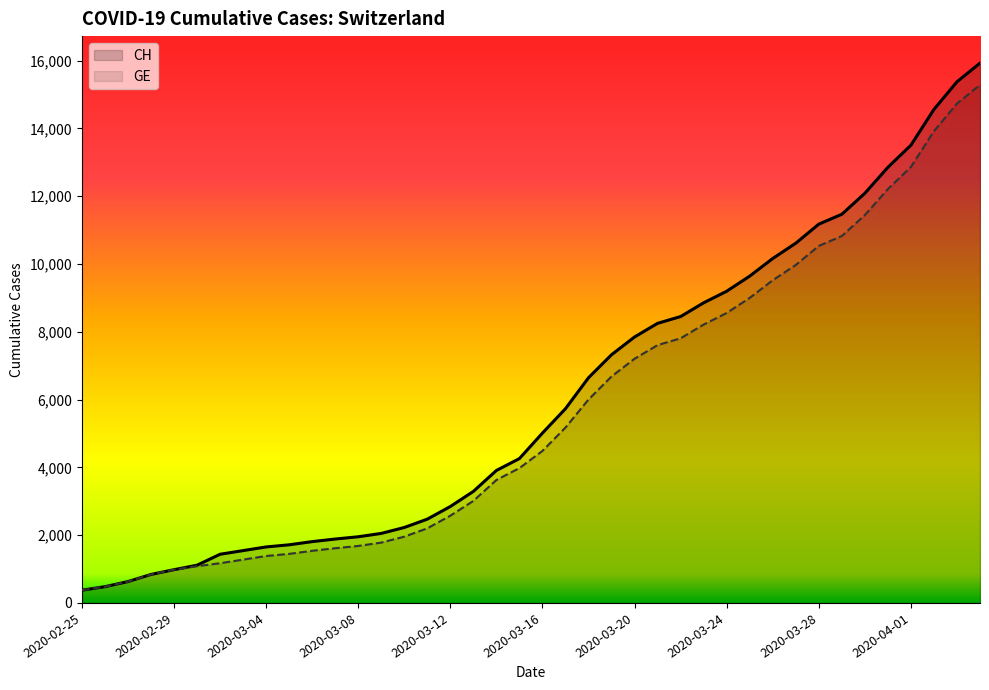

What value does the GE series have at 2020-03-24?

8554